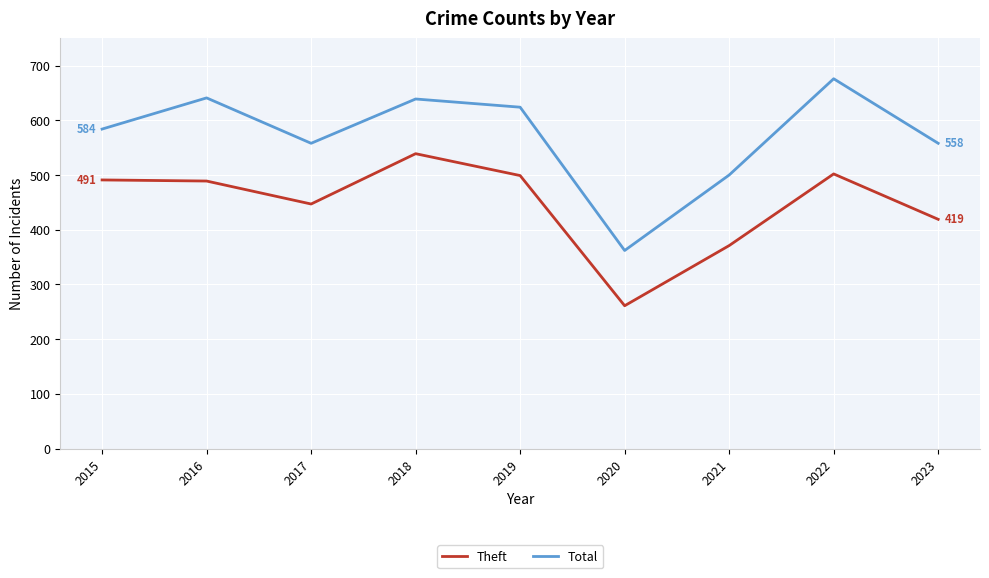

At which label does Theft reach its minimum?

2020